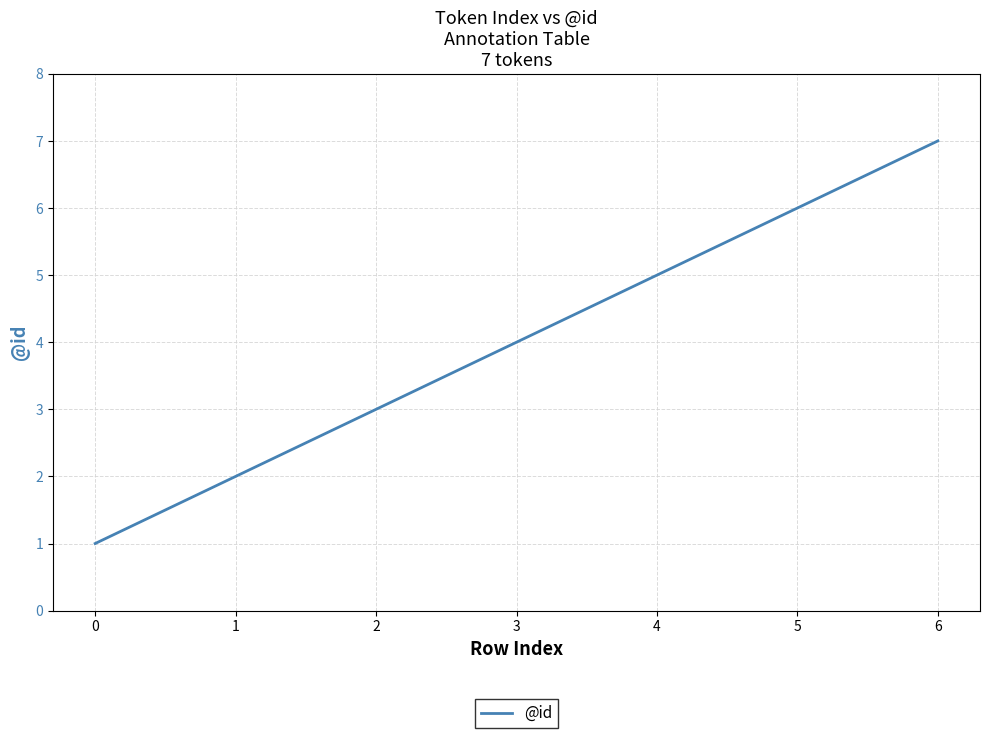

Which label corresponds to the largest value in the chart?

6